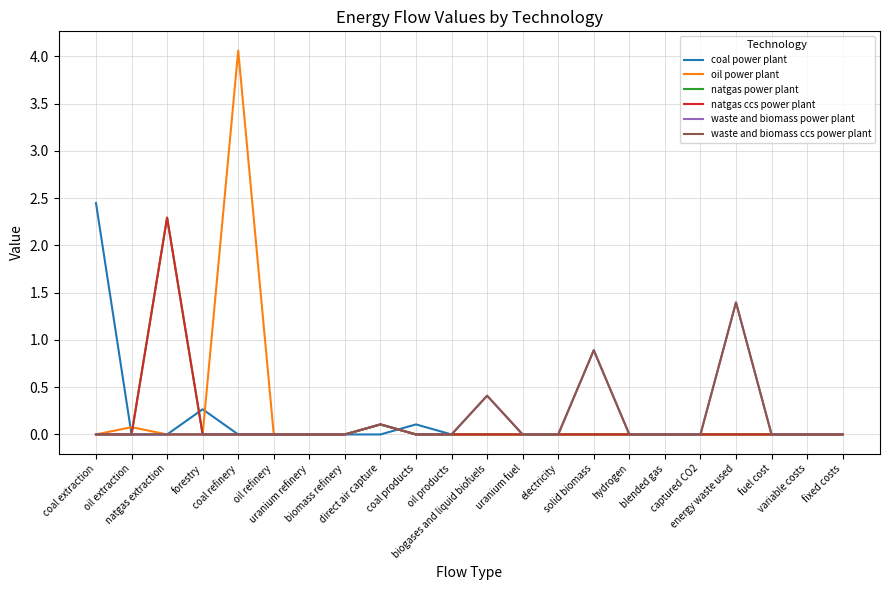

The natgas ccs power plant series shows -1.3 at solid biomass. True or false?

False